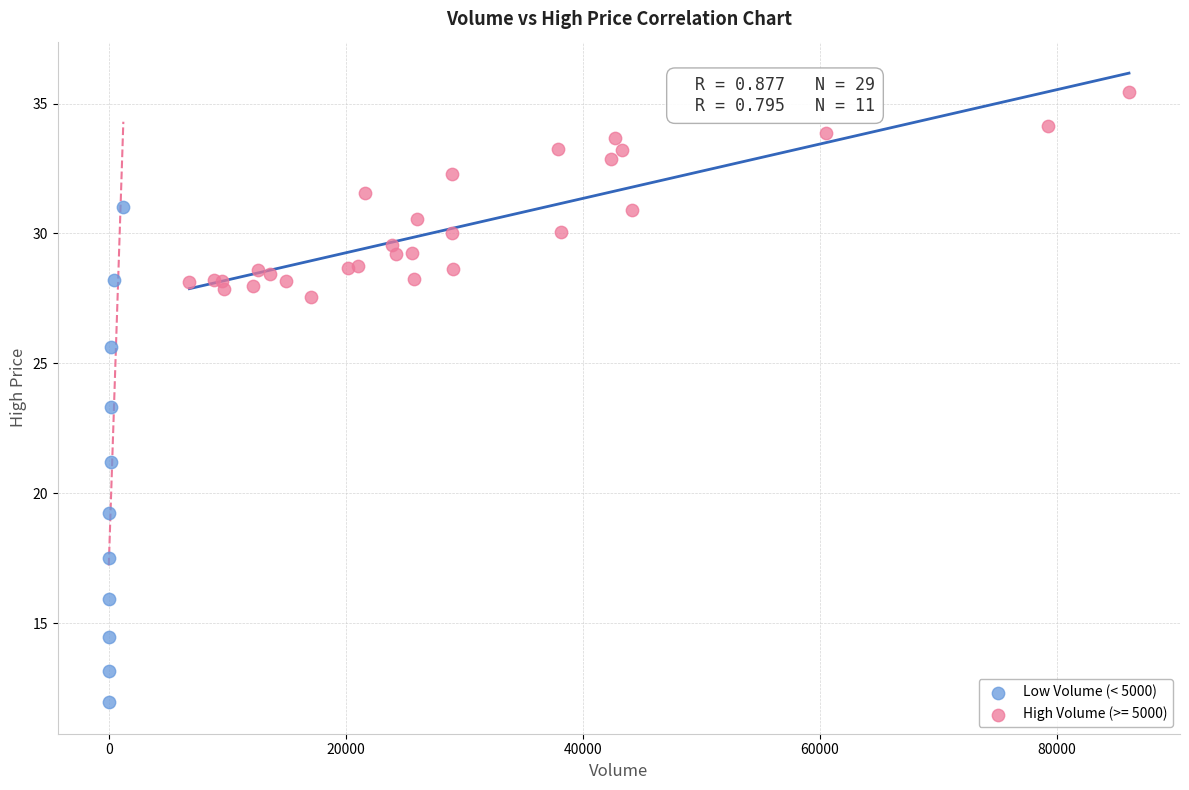

Which series reaches the minimum Y coordinate?

Low Volume (< 5000)